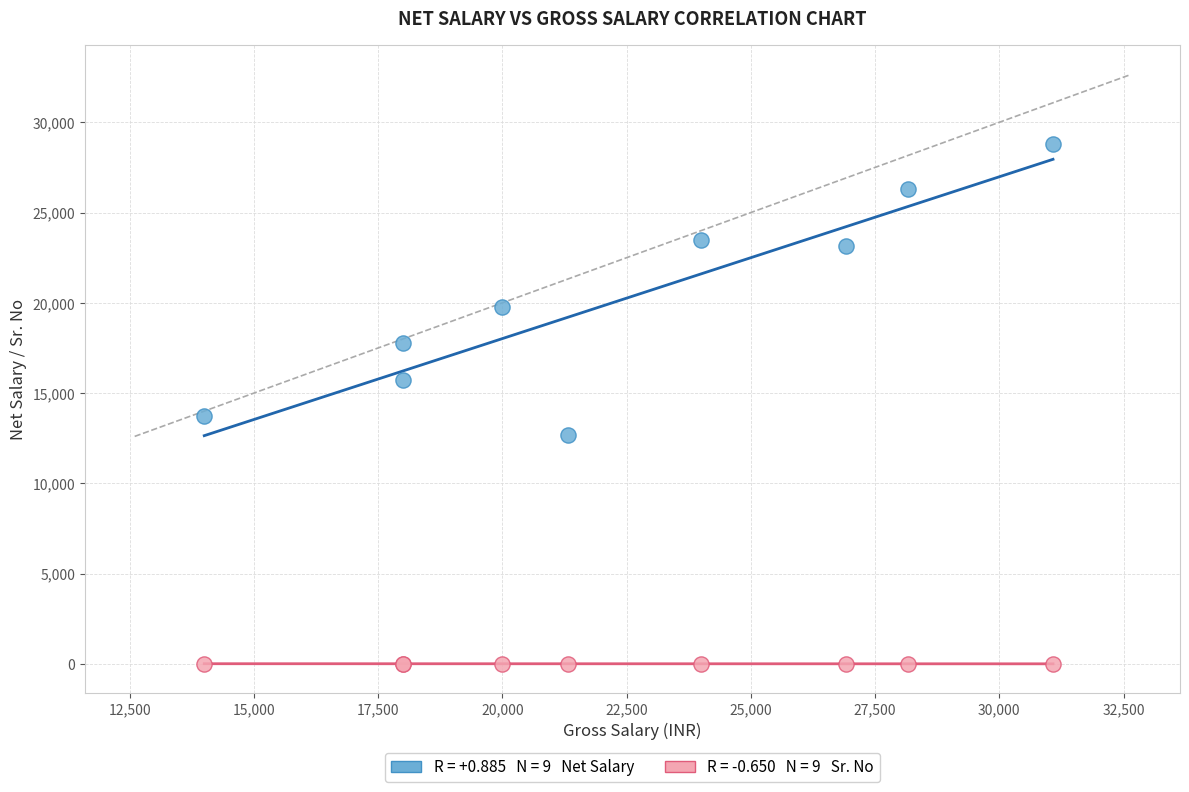

Across all series, what Y value is closest to 14408?

13752.0